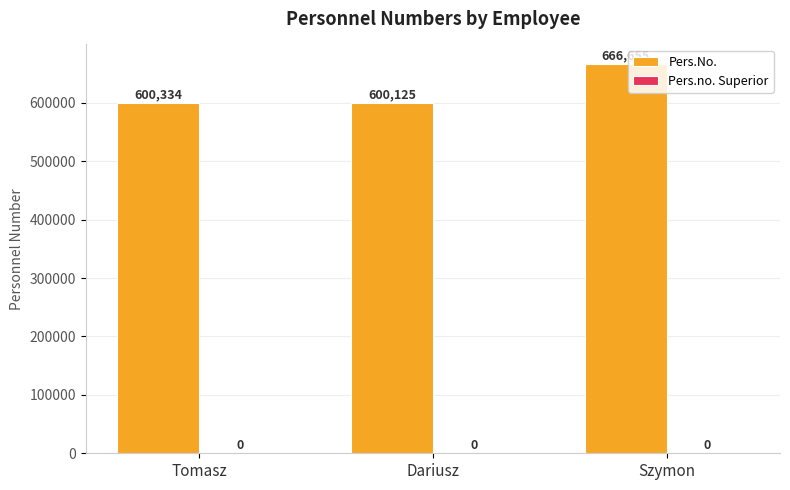

Between Szymon and Tomasz, which is larger?

Szymon